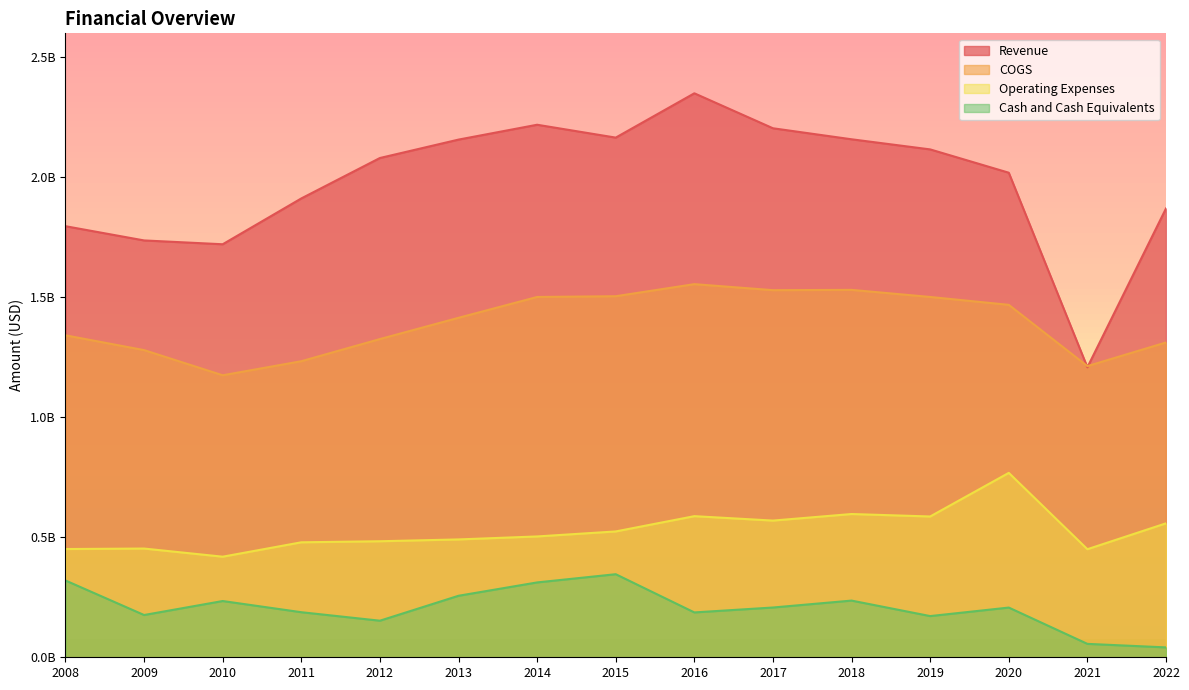

Does the chart have visible grid lines?

No